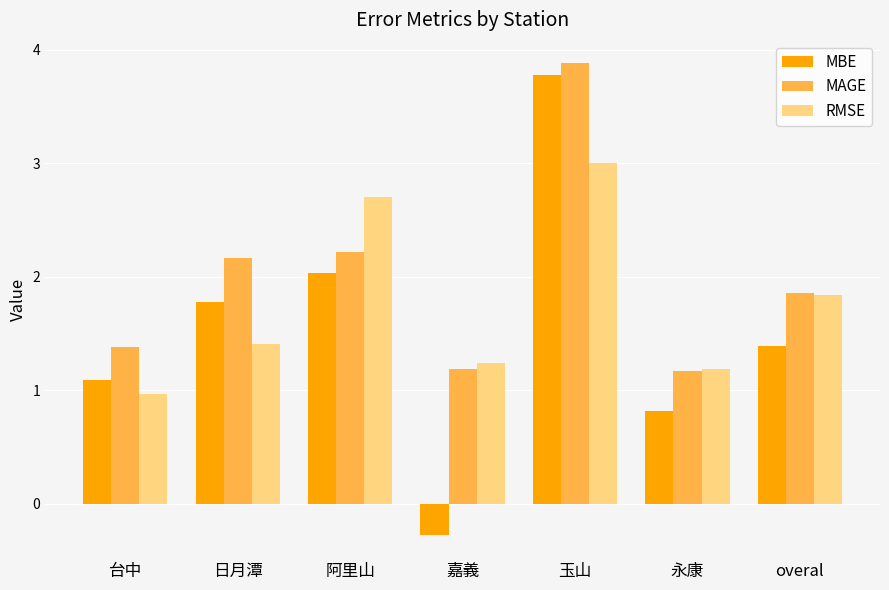

Reading left to right, transcribe all the data shown in this chart.

MBE: 1.1	1.8	2.0	-0.3	3.8	0.8	1.4
MAGE: 1.4	2.2	2.2	1.2	3.9	1.2	1.9
RMSE: 1.0	1.4	2.7	1.2	3.0	1.2	1.8